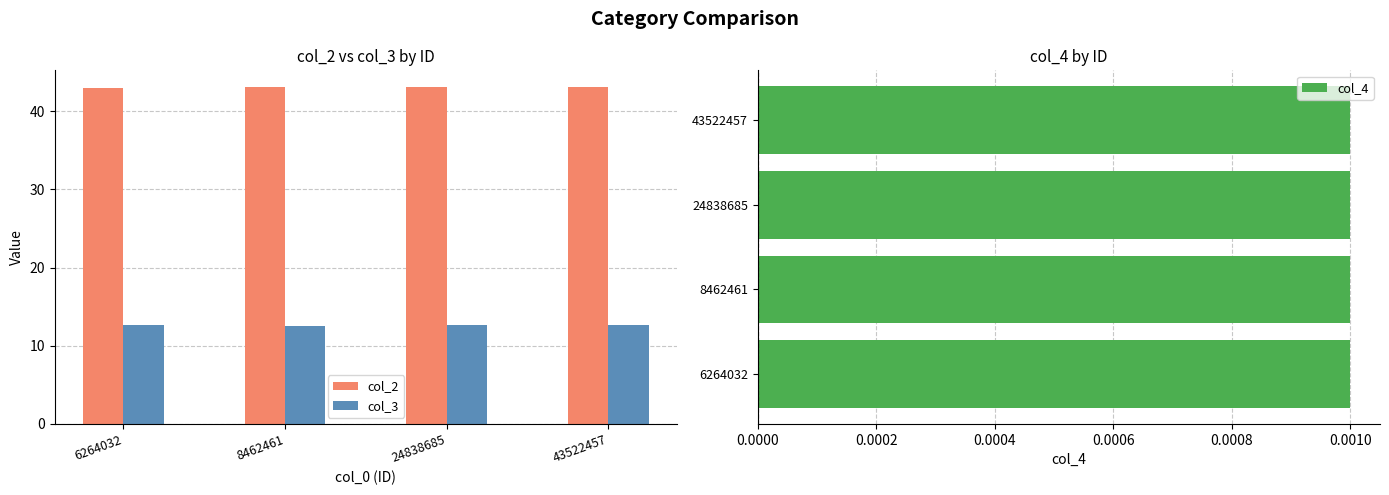

The value of col_3 at 6264032 is 12.7. True or false?

True